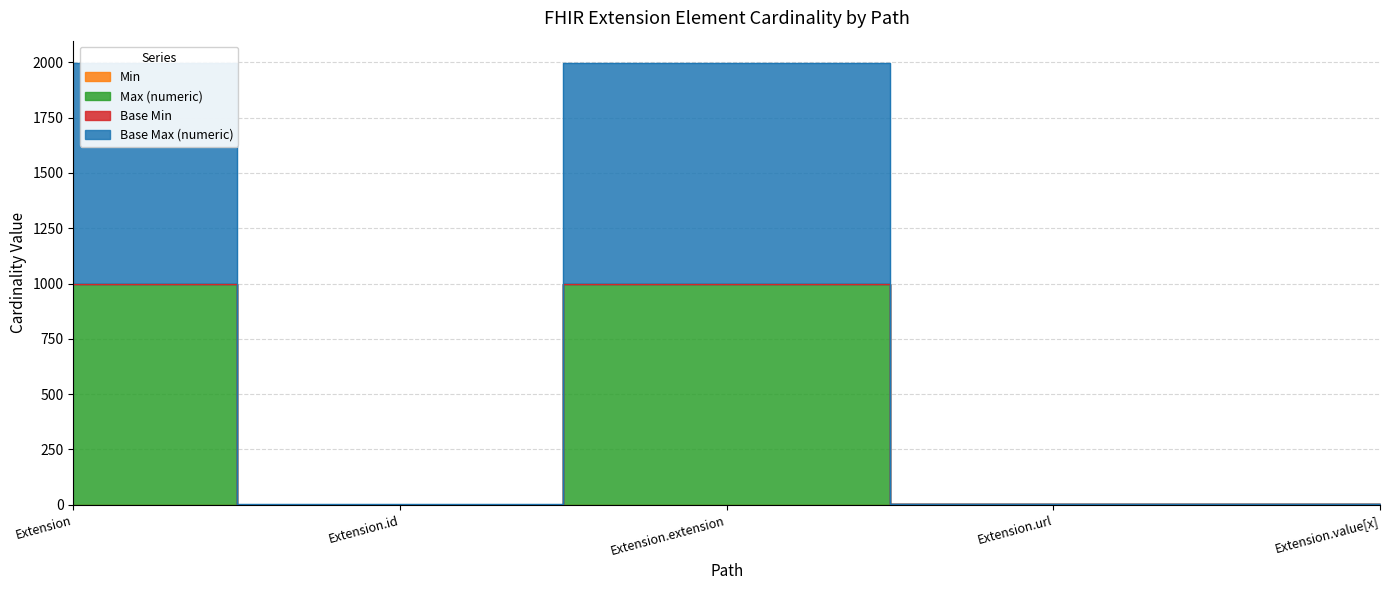

How many lines are shown in the chart?

3